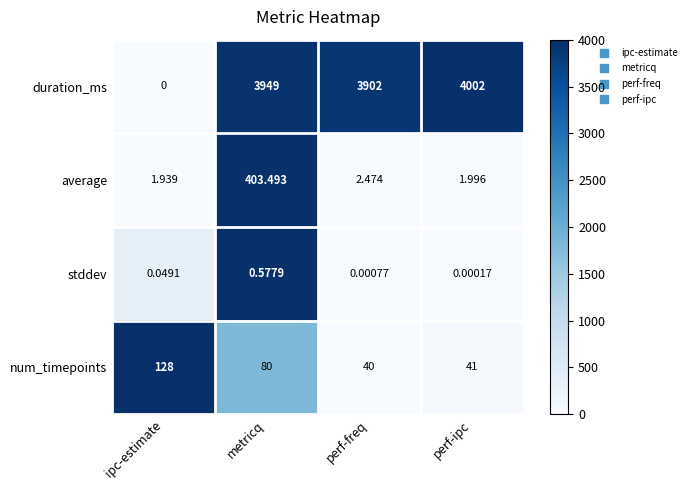

Is the value of average at metricq greater than the value of duration_ms at perf-freq?

No